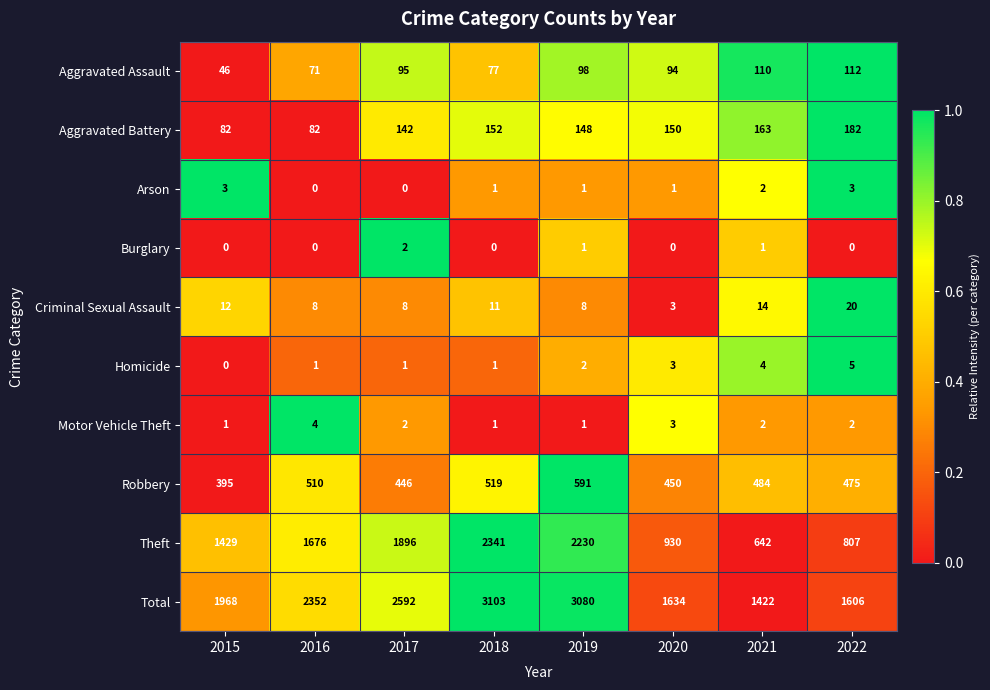

Between 2015 and 2020, which series saw the biggest shift?

Theft